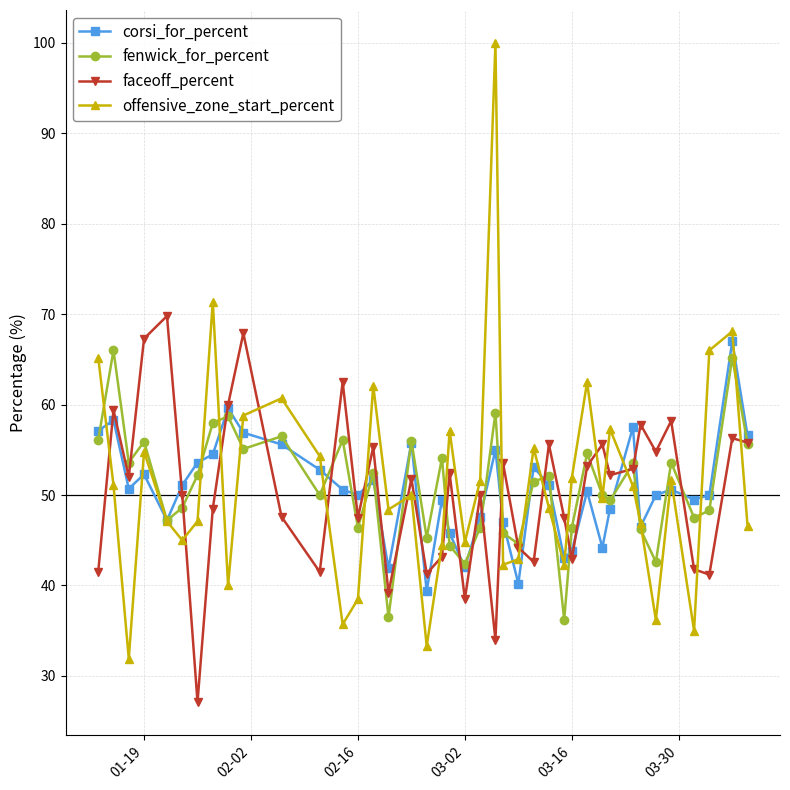

Does the chart display data point markers on the line(s)?

Yes